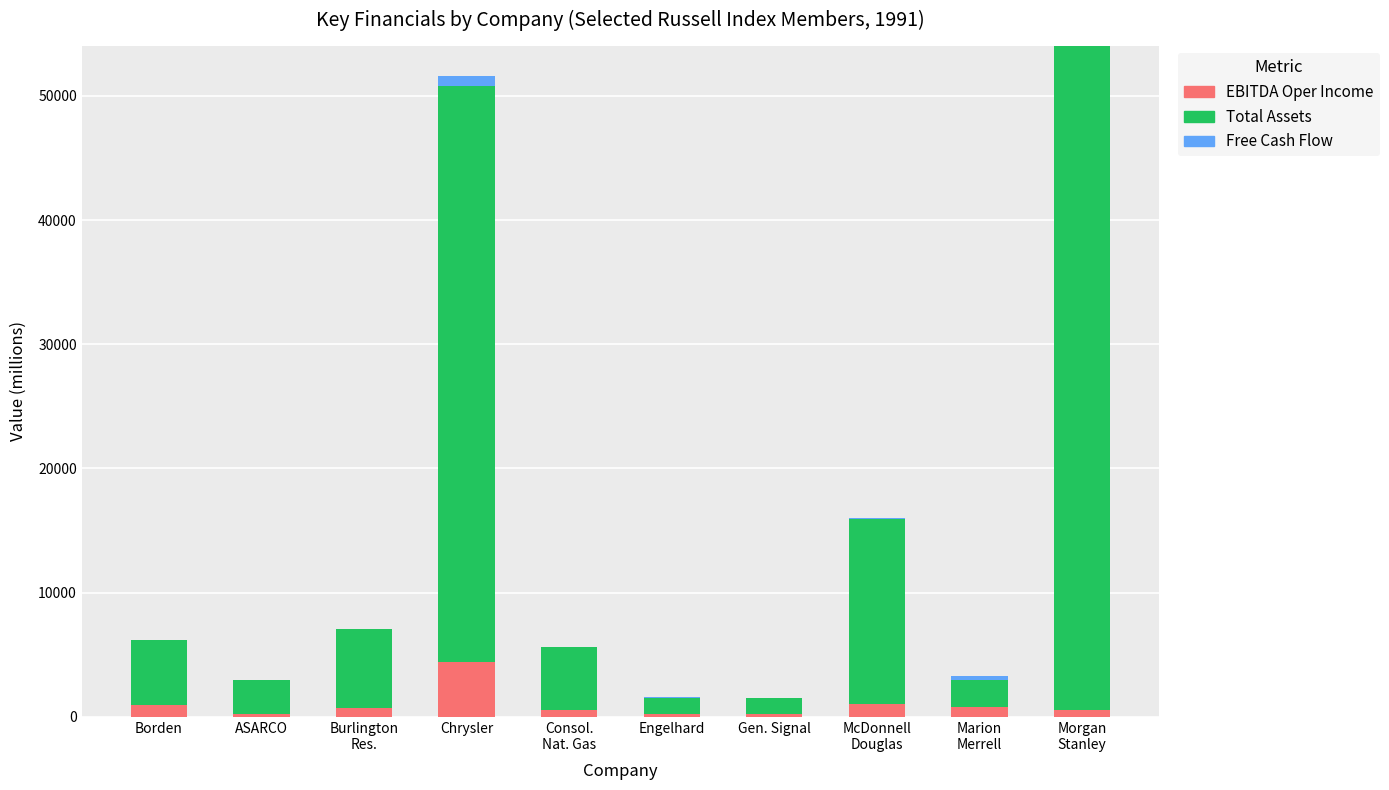

Rank the series by their maximum value, from highest to lowest.

Total Assets, EBITDA Oper Income, Free Cash Flow